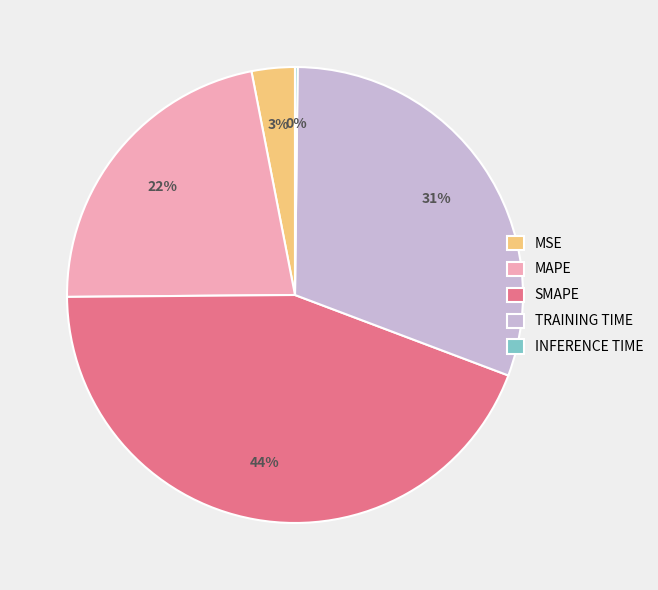

Is the sum of TRAINING TIME and SMAPE greater than half?

Yes